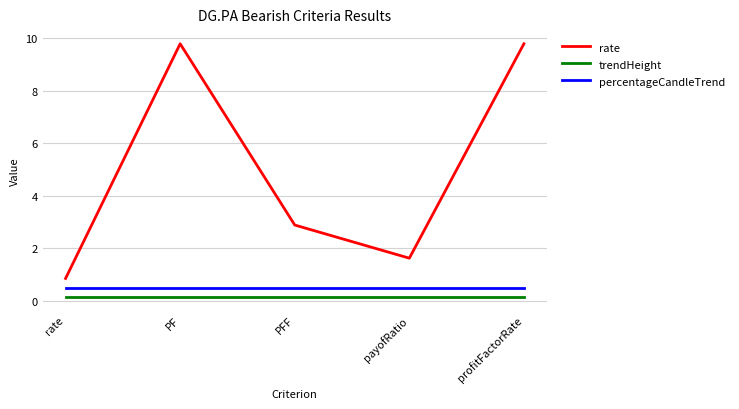

Rank the series by their maximum value, from highest to lowest.

rate, percentageCandleTrend, trendHeight